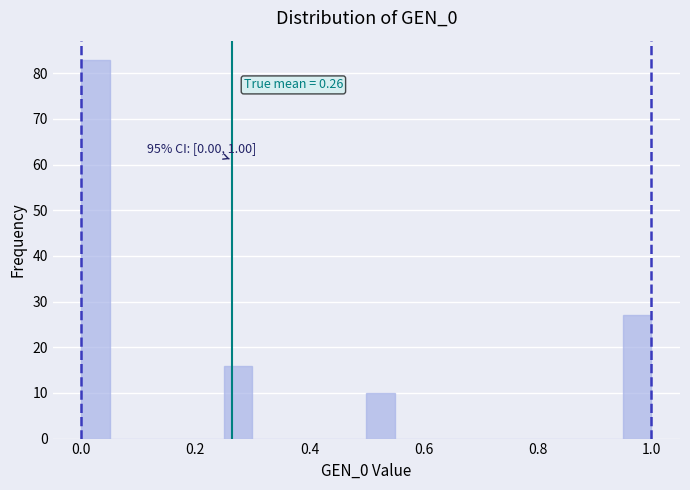

Around what value on the x-axis is the tallest bar? Give the approximate position of its centre, as read against the axis.

0.02